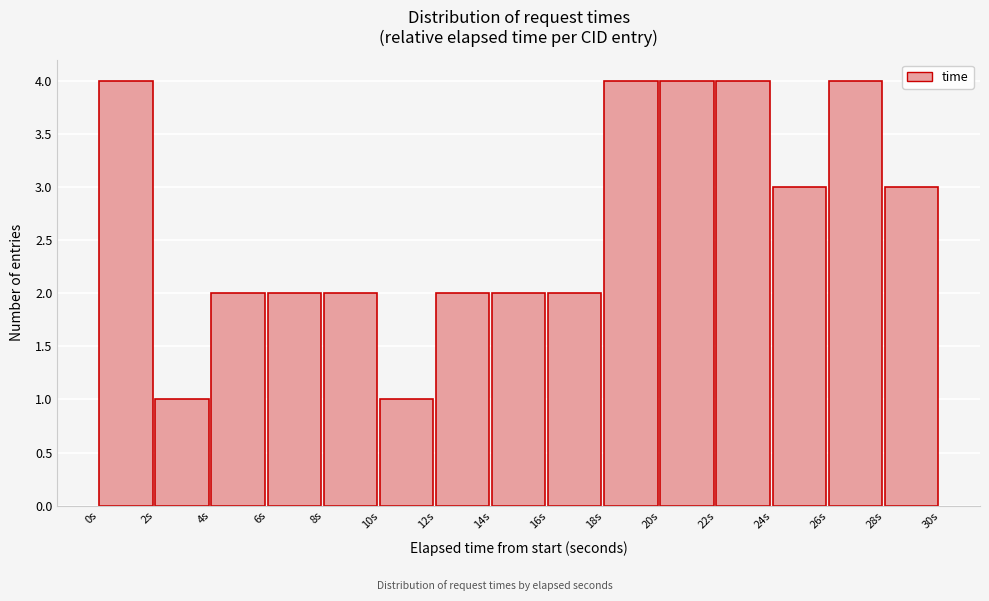

Reading left to right, transcribe this chart: for each bar, give the range it covers on the x-axis and its height. The values are not printed on the chart, so give them approximately, as read against the axis.

0 to 2: 4
2 to 4: 1
4 to 6: 2
6 to 8: 2
8 to 10: 2
10 to 12: 1
12 to 14: 2
14 to 16: 2
16 to 18: 2
18 to 20: 4
20 to 22: 4
22 to 24: 4
24 to 26: 3
26 to 28: 4
28 to 30: 3